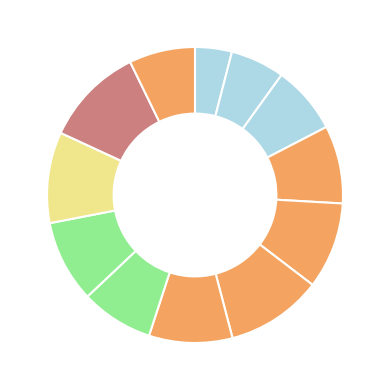

Count the number of slices in the pie.

12